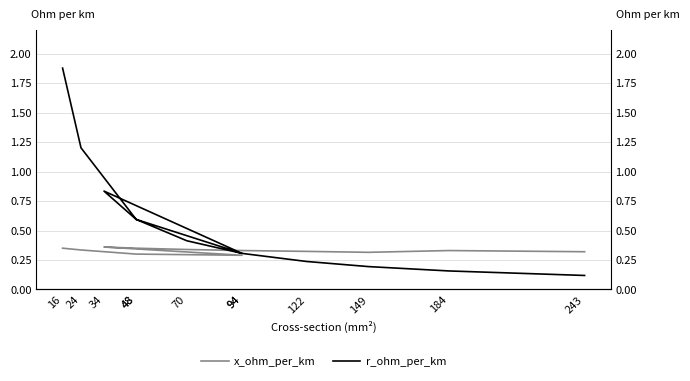

What is the difference between the maximum and minimum values in the r_ohm_per_km series?

1.8